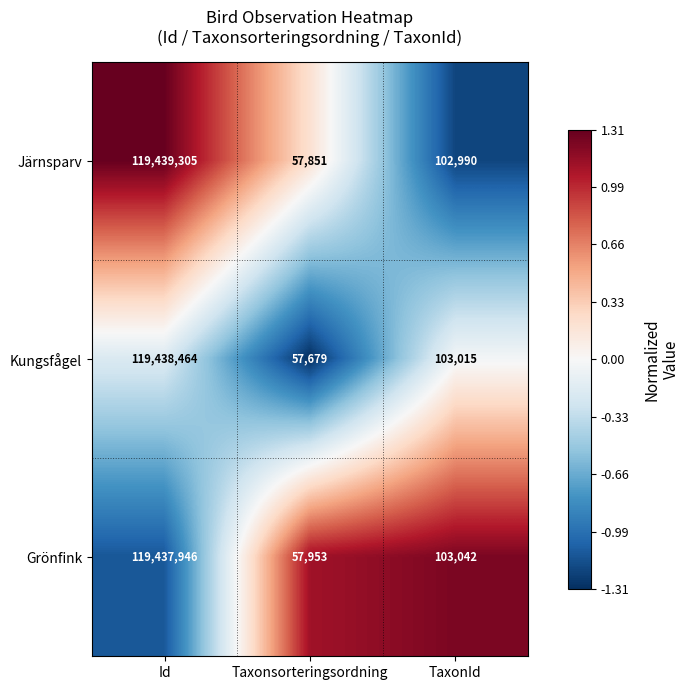

Rank the series by their maximum value, from highest to lowest.

Järnsparv, Kungsfågel, Grönfink